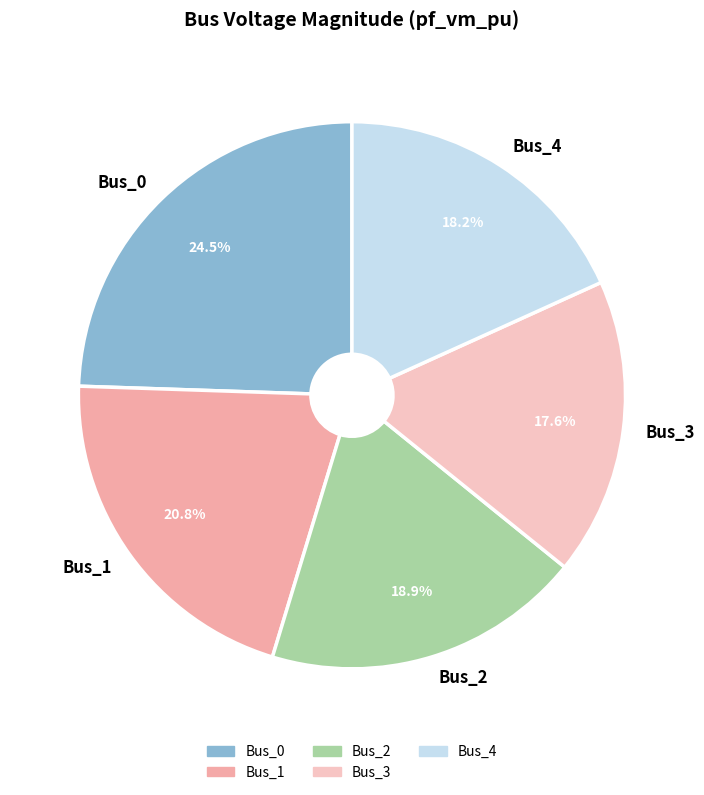

How much of the chart is everything except Bus_3?

82.4%